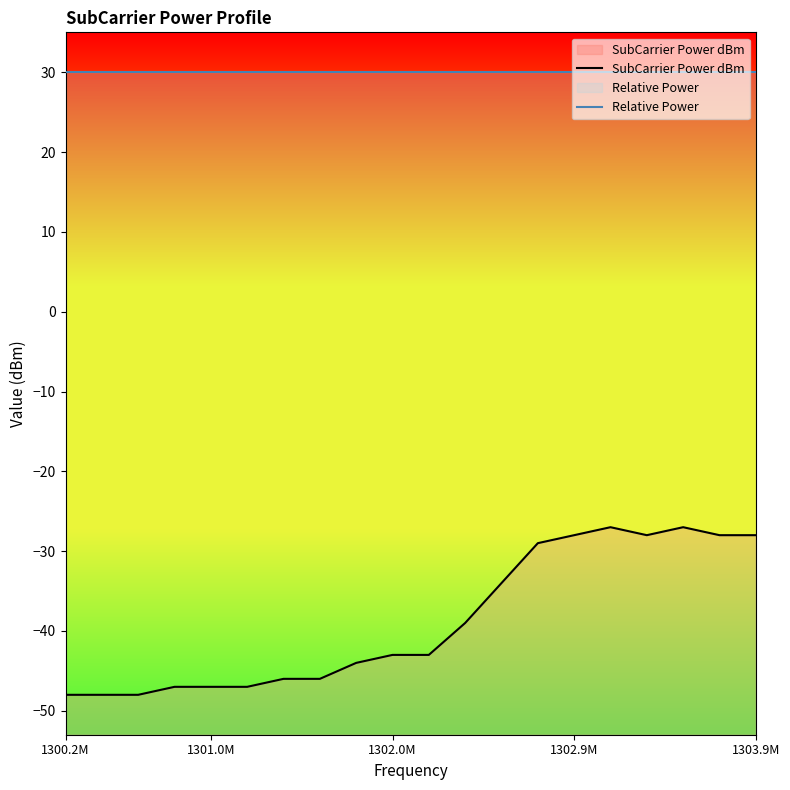

At 12, list the series in order from smallest to largest.

SubCarrier Power dBm, Relative Power